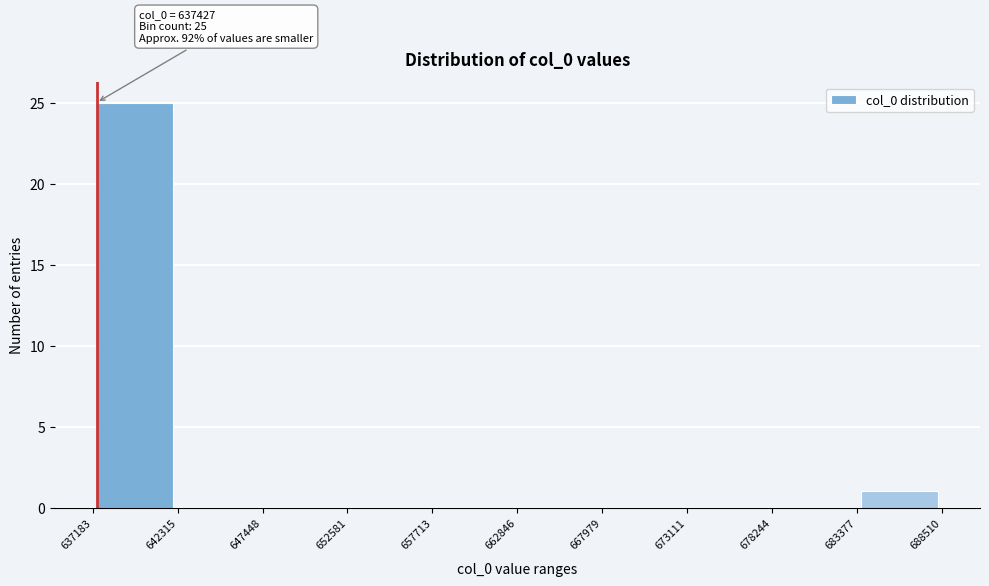

Over which range of the x-axis is the bar tallest?

637183 to 642315